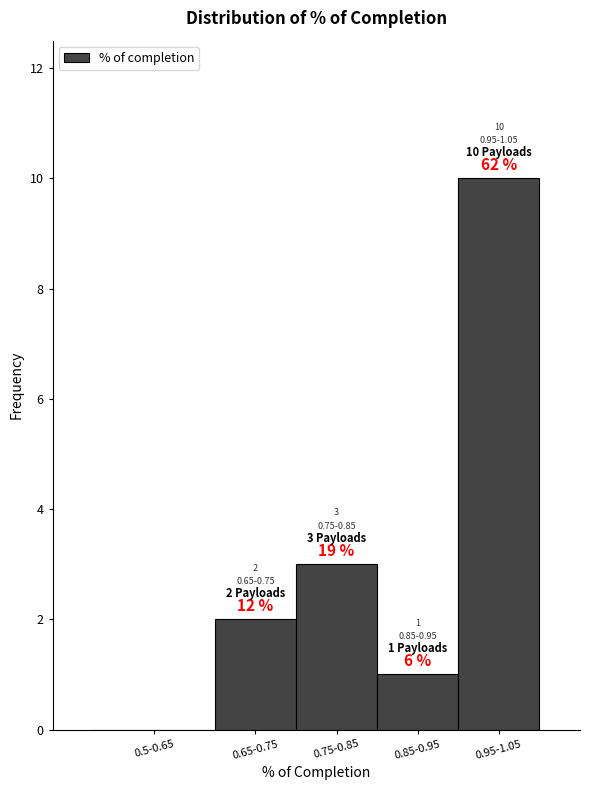

Reading left to right, extract all data points from this chart.

0.5-0.65=0	0.65-0.75=2	0.75-0.85=3	0.85-0.95=1	0.95-1.05=10